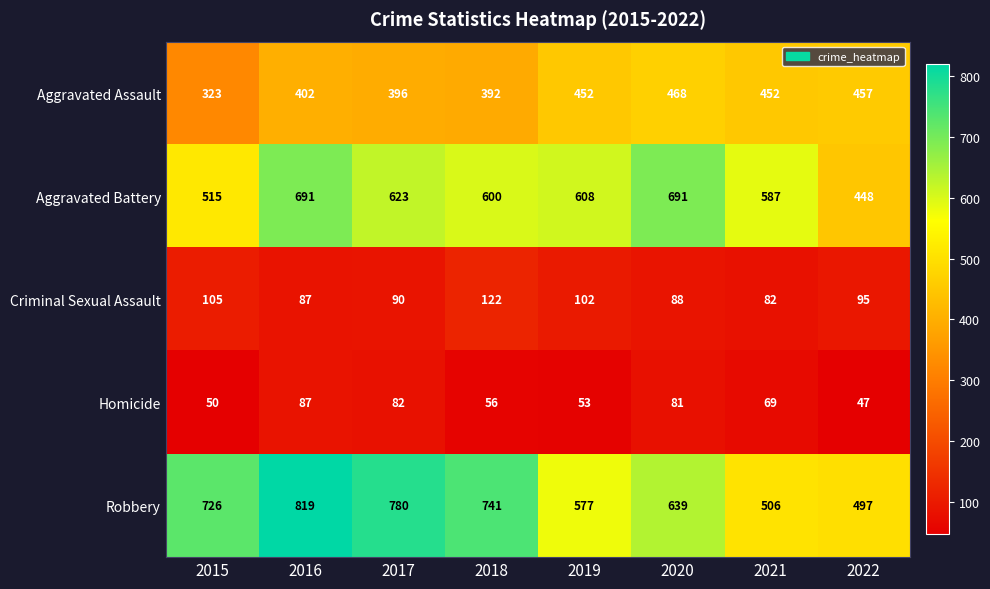

Which series has the widest spread of values?

Robbery